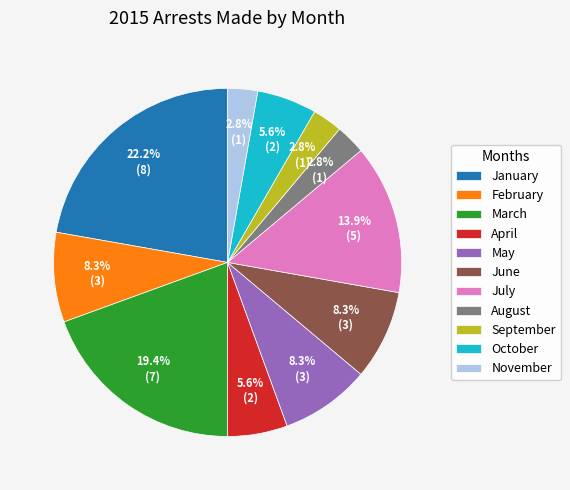

What is the largest slice in the pie chart?

January